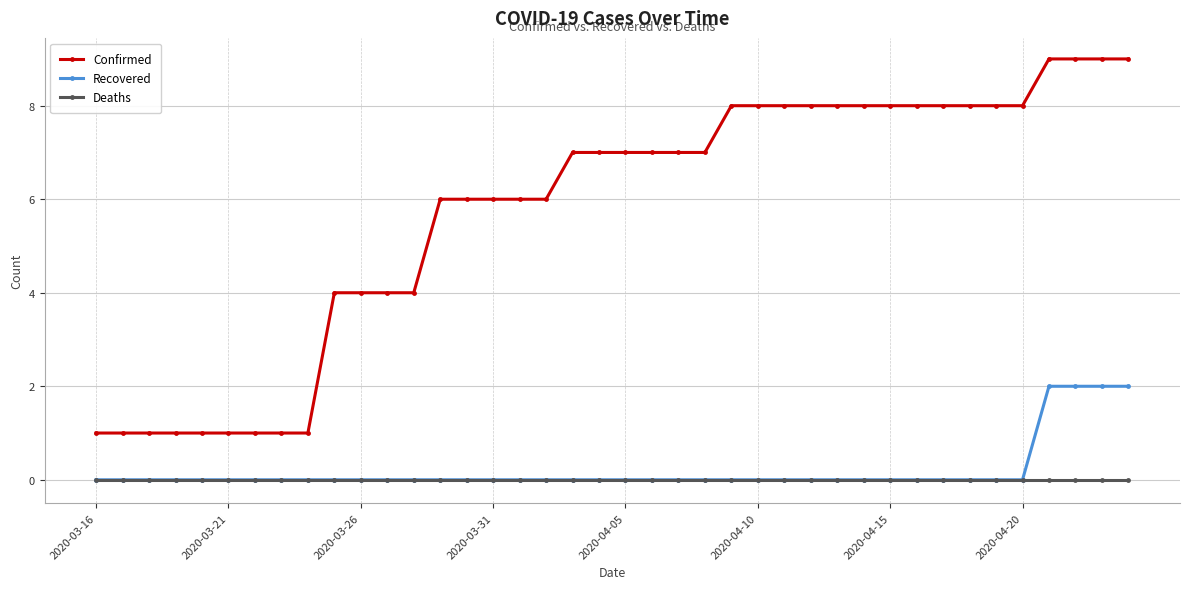

Rank the series by their maximum value, from lowest to highest.

Deaths, Recovered, Confirmed